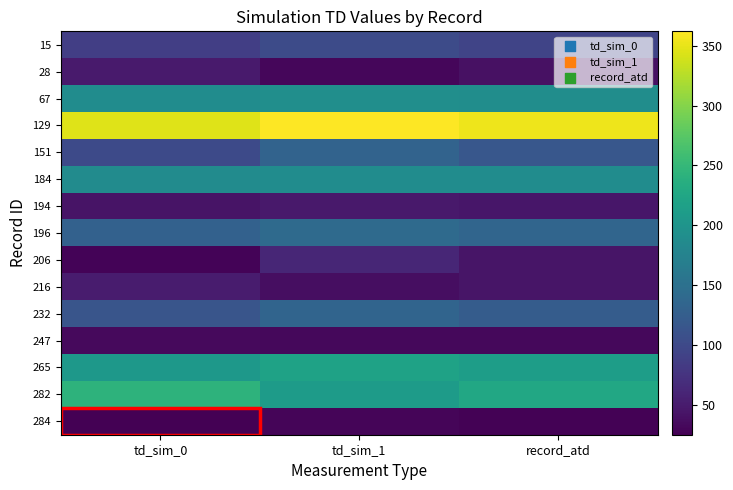

Count the number of data series in this chart.

15